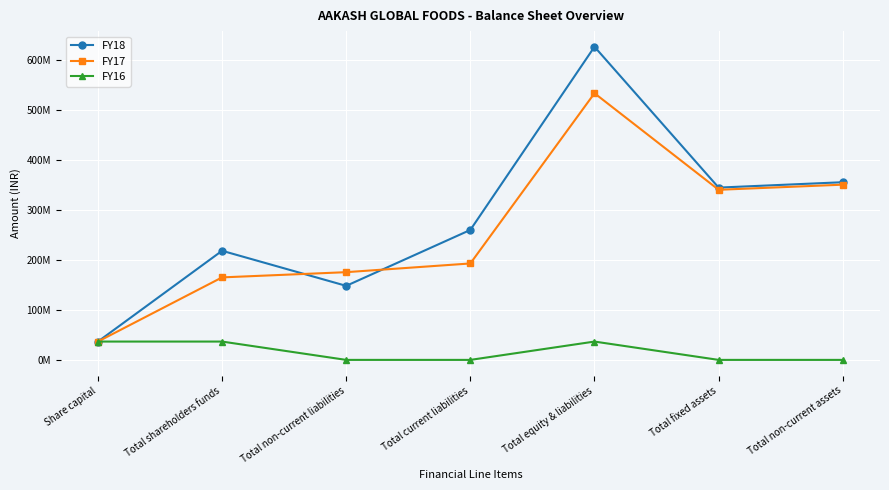

The value of FY17 at Total current liabilities is 193199261. True or false?

True